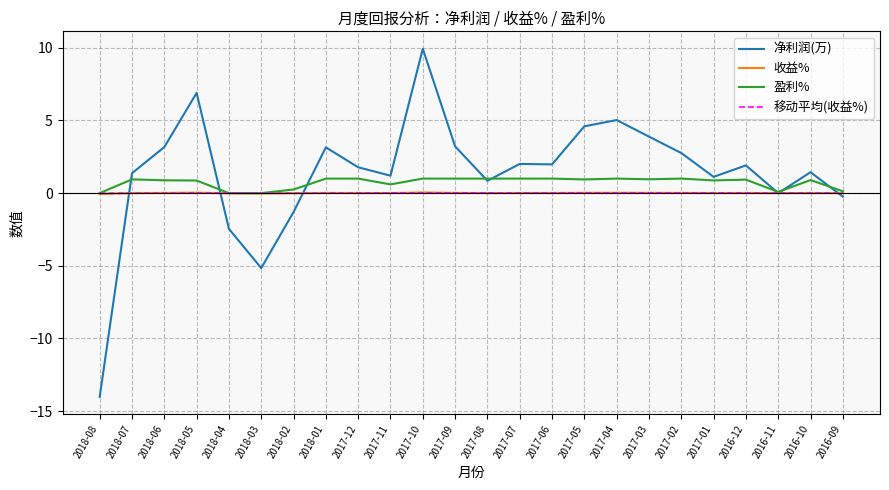

True or false: 盈利% has more than 0 interior local peaks.

True